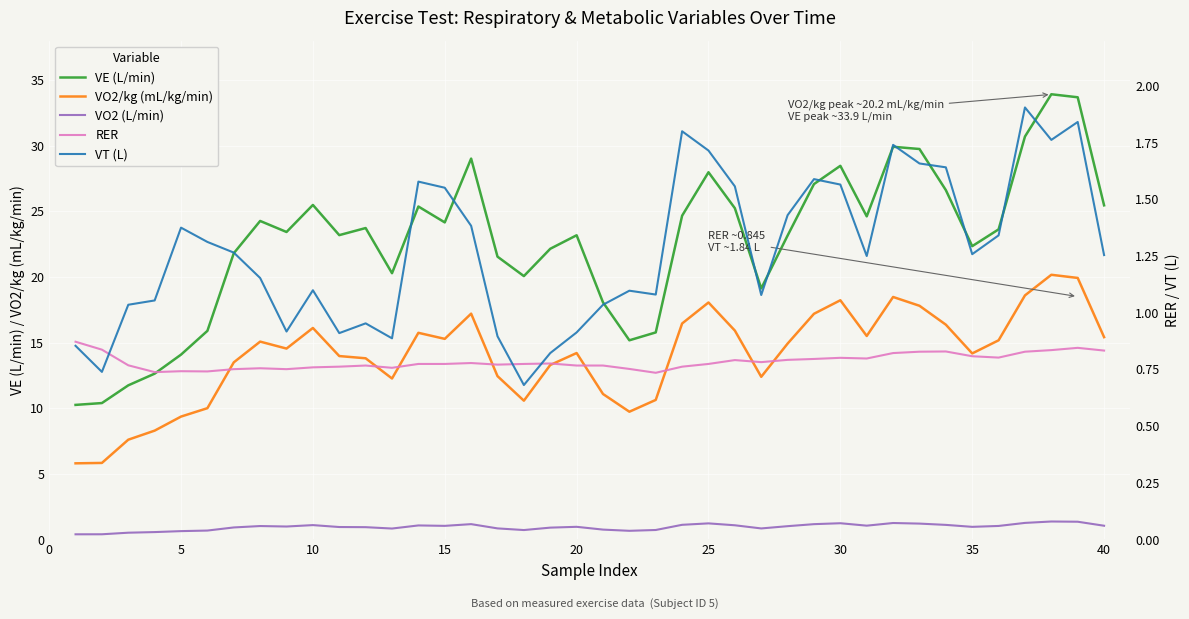

Is this an area chart (filled region under the line)?

No